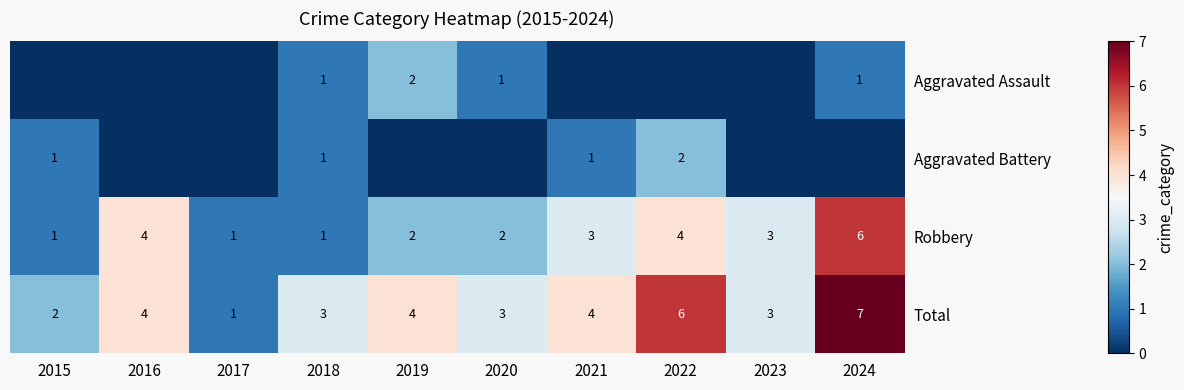

What is the sum of all Robbery values?

27